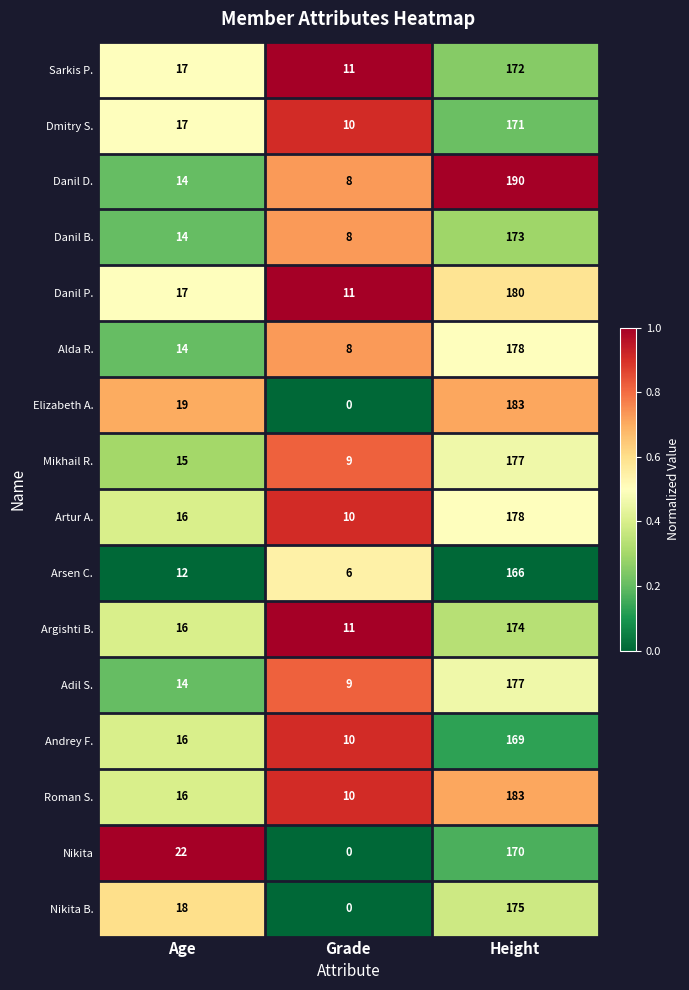

Between Grade and Height, which series saw the biggest shift?

Elizabeth A.